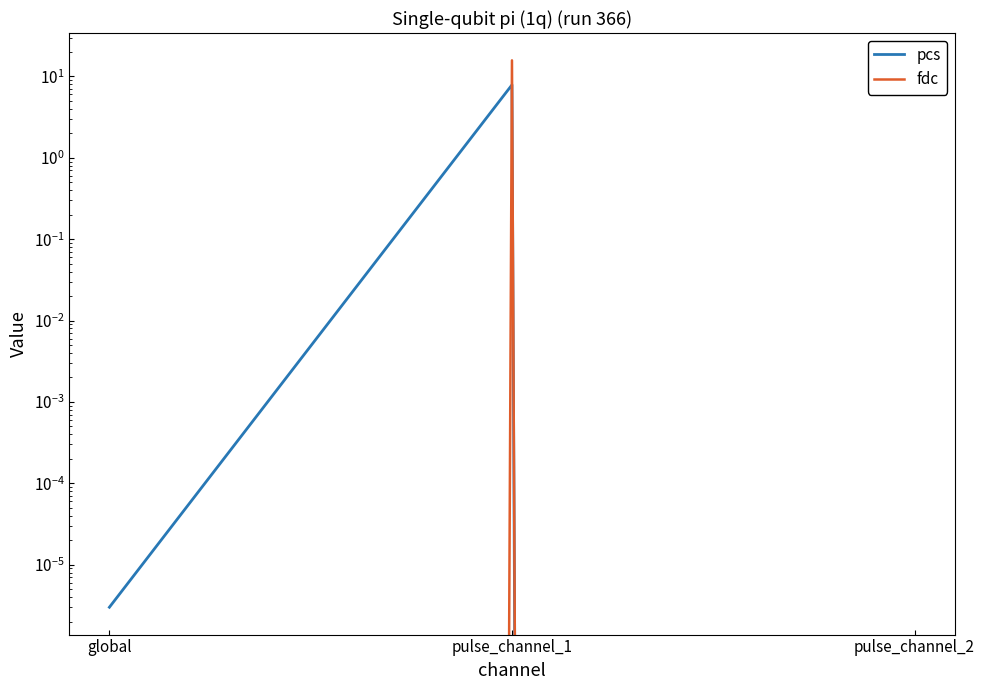

Does the chart have visible grid lines?

No